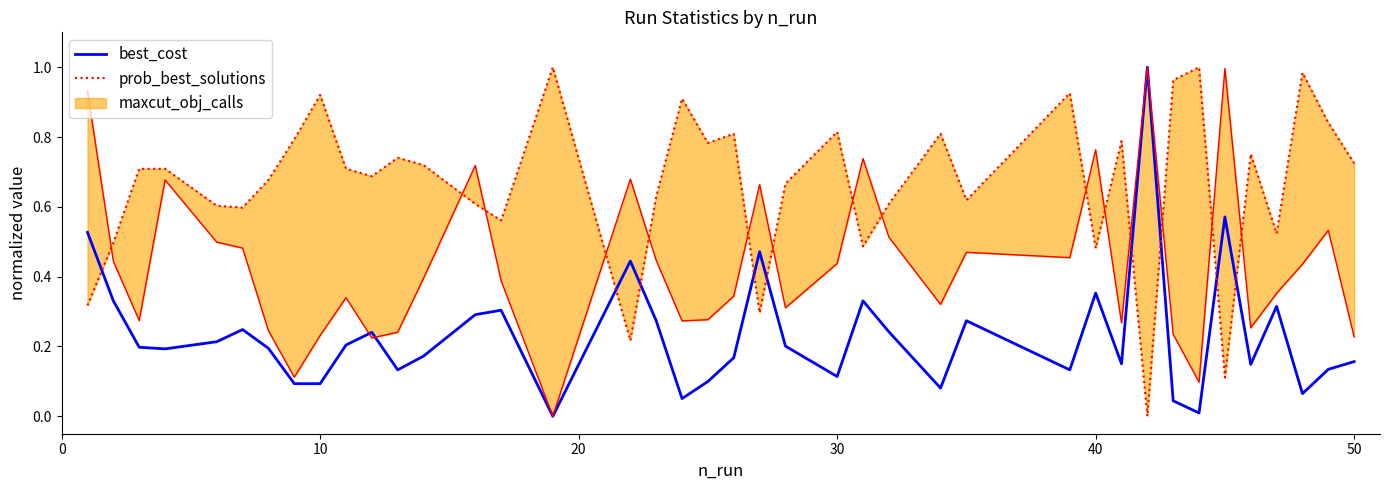

Reading left to right, transcribe all the data shown in this chart.

best_cost: 0.5	0.3	0.2	0.2	0.2	0.2	0.2	0.1	0.1	0.2	0.2	0.1	0.2	0.3	0.3	0.0	0.4	0.3	0.1	0.1	0.2	0.5	0.2	0.1	0.3	0.2	0.1	0.3	0.1	0.4	0.2	1.0	0.0	0.0	0.6	0.1	0.3	0.1	0.1	0.2
prob_best_solutions: 0.3	0.5	0.7	0.7	0.6	0.6	0.7	0.8	0.9	0.7	0.7	0.7	0.7	0.6	0.6	1.0	0.2	0.6	0.9	0.8	0.8	0.3	0.7	0.8	0.5	0.6	0.8	0.6	0.9	0.5	0.8	0.0	1.0	1.0	0.1	0.8	0.5	1.0	0.8	0.7